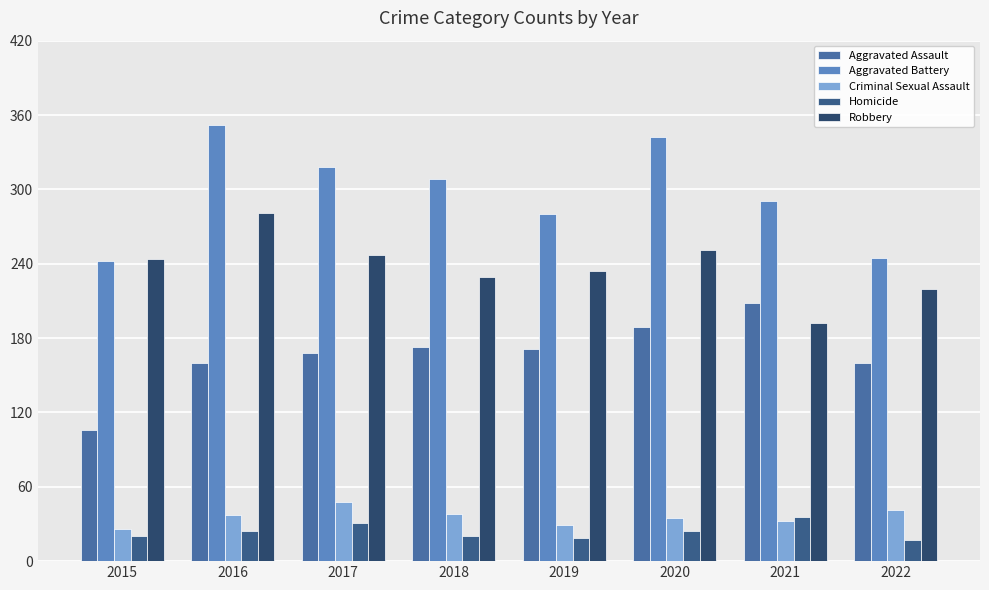

Are the bars grouped side by side (vs. stacked)?

Yes